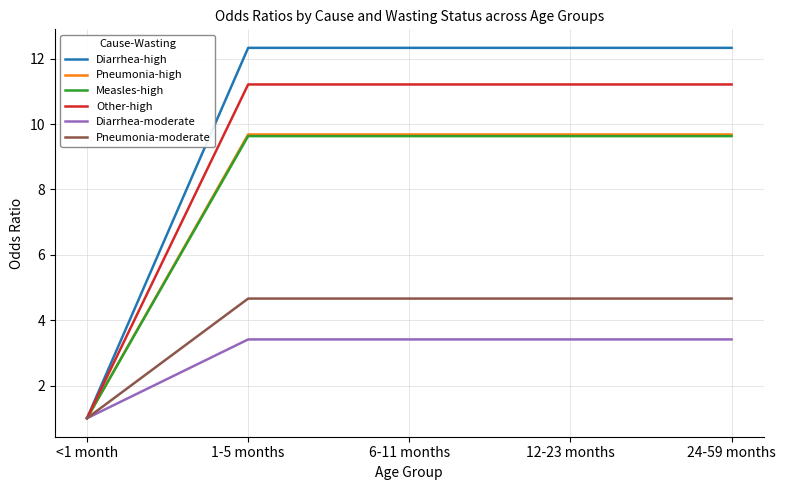

What is the total value across all series at <1 month?

6.0